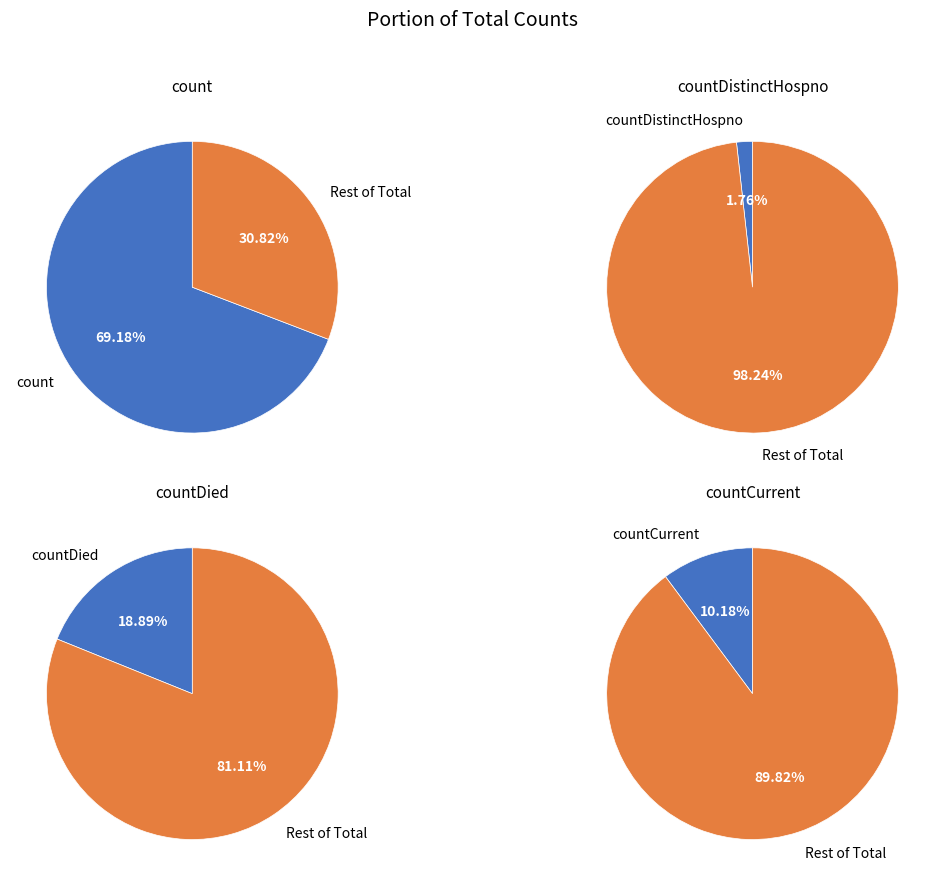

Is it true that countCurrentSuspected is 1% of the pie?

False